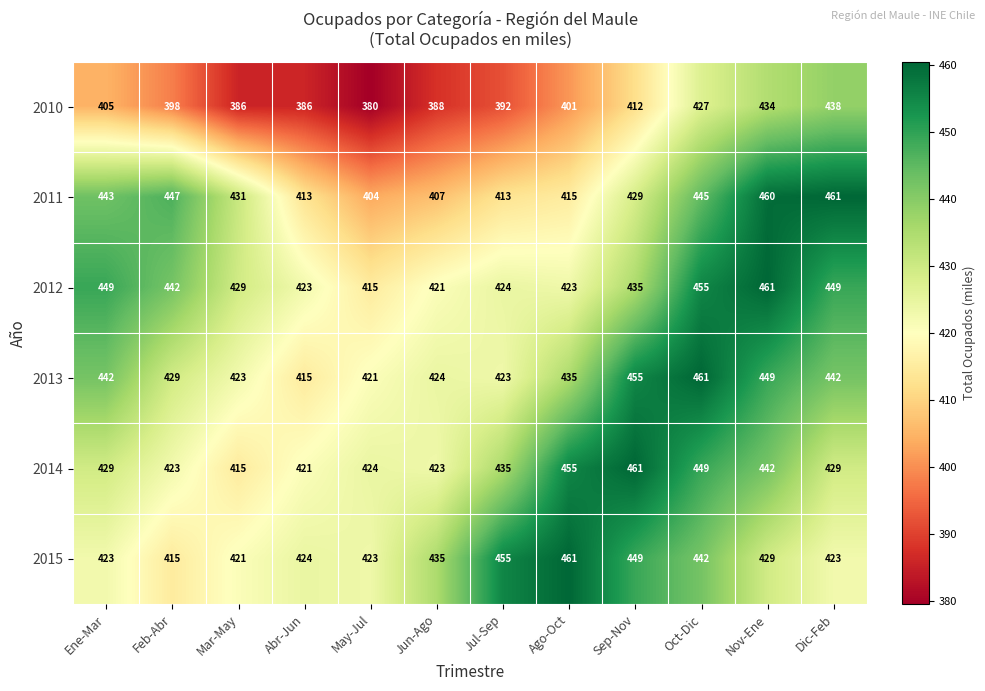

Is the value of 2010 at May-Jul greater than the value of 2011 at Ago-Oct?

No